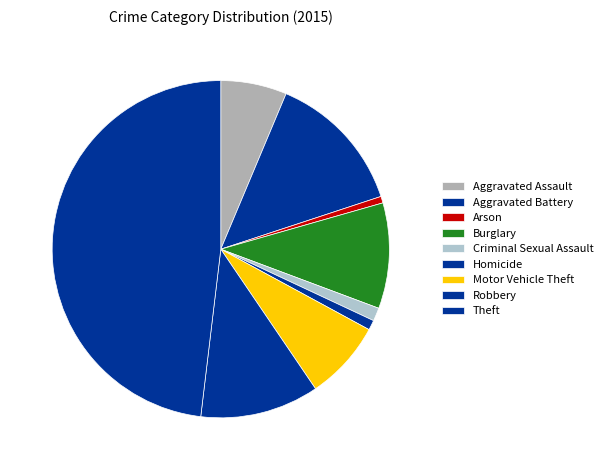

Which slice is the smallest?

Arson